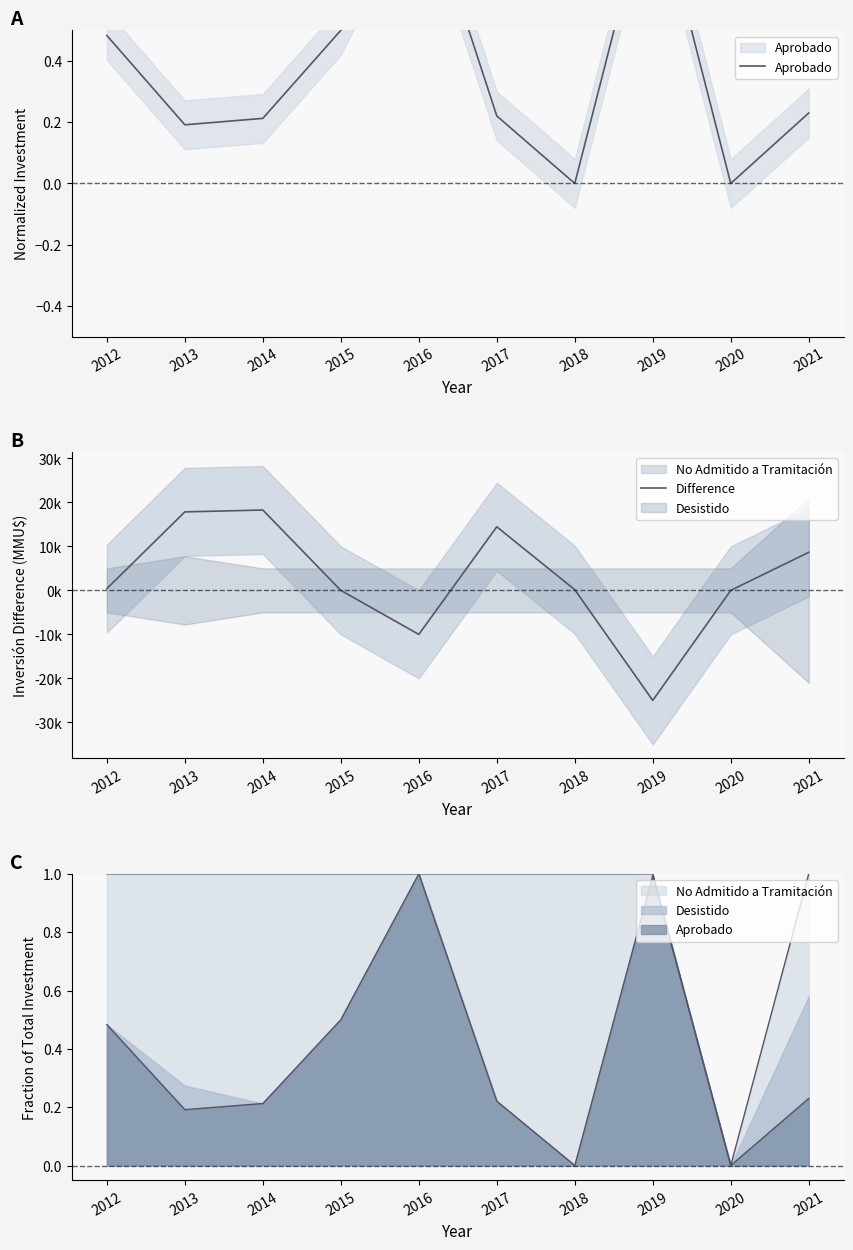

List the series in order of their peak value, highest first.

Difference, Aprobado